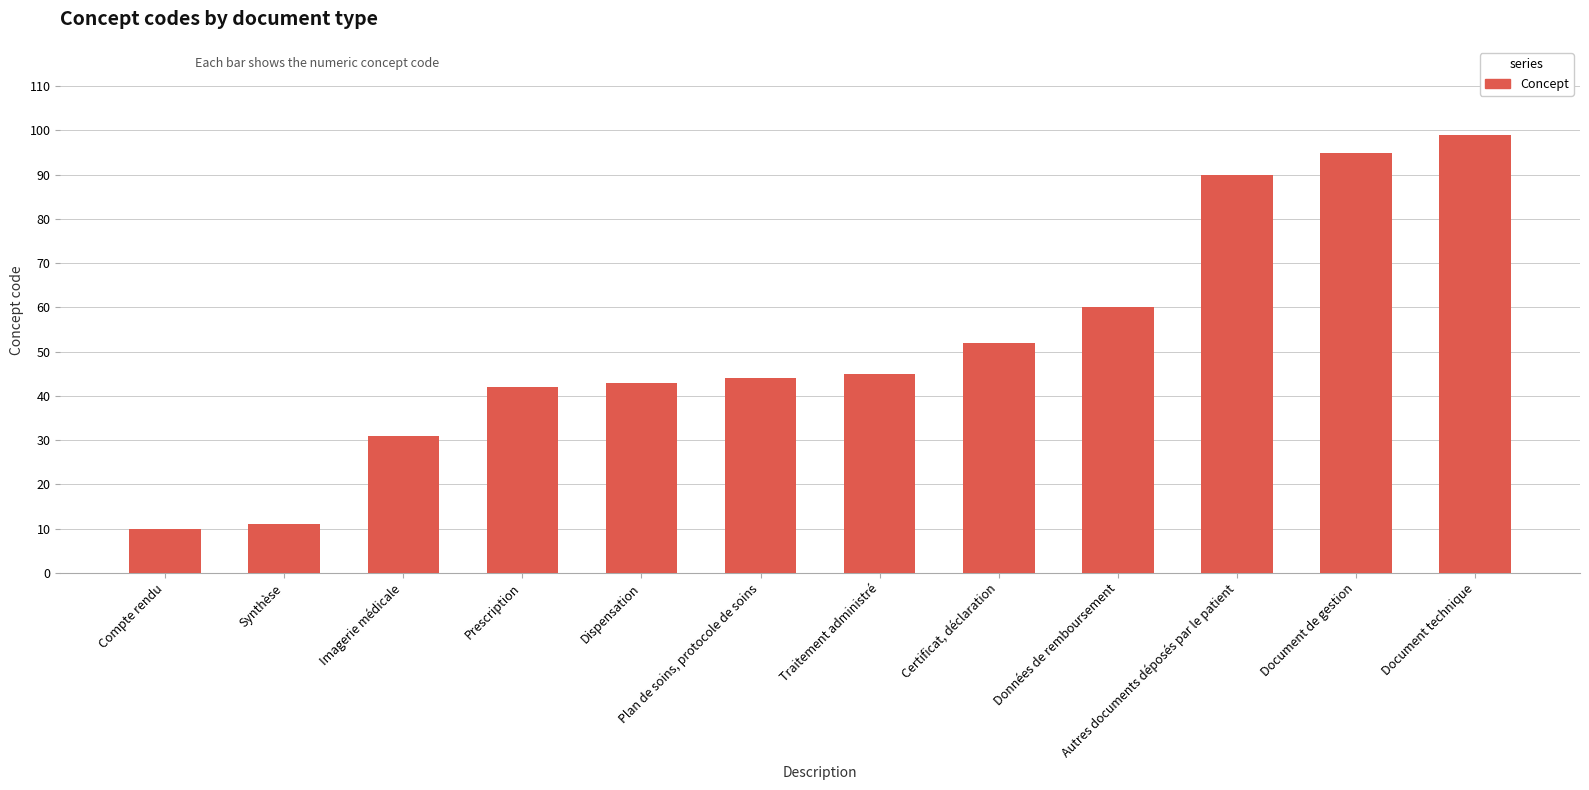

Which category has the highest value across all series?

Document technique